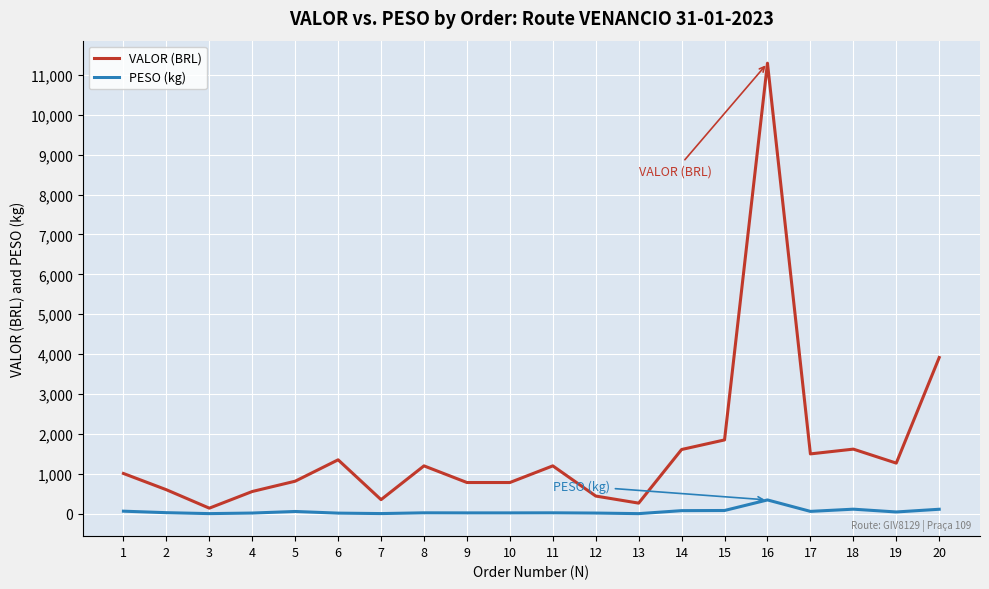

What is the difference between the maximum and minimum values in the PESO (kg) series?

343.4